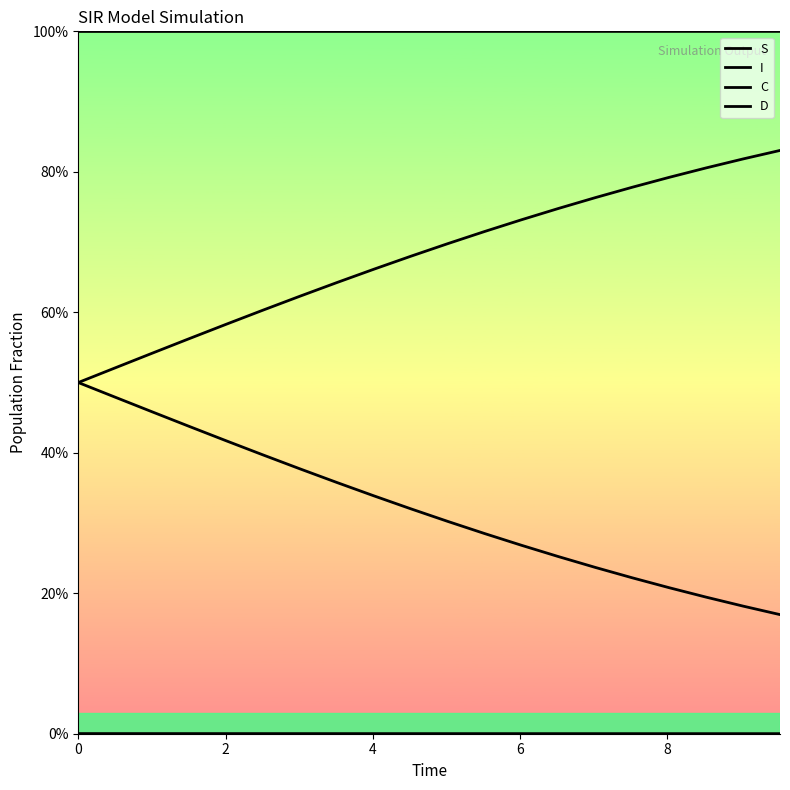

Does the chart display data point markers on the line(s)?

No